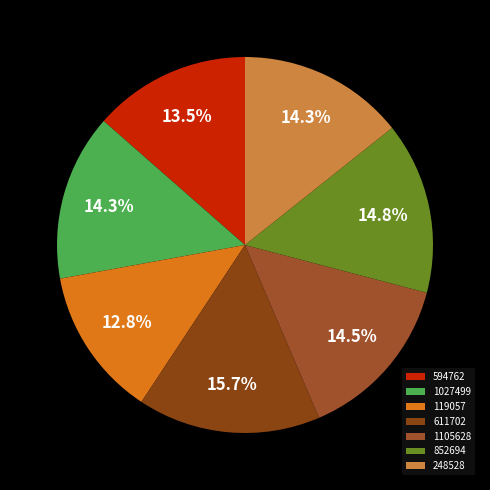

Which slice is the smallest?

119057